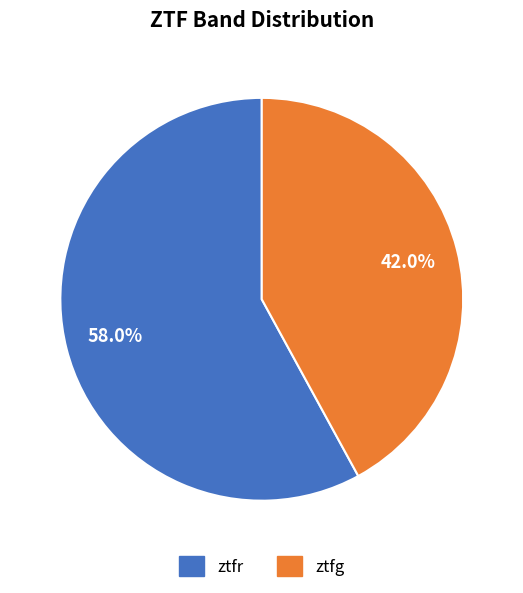

What is the majority slice?

ztfr